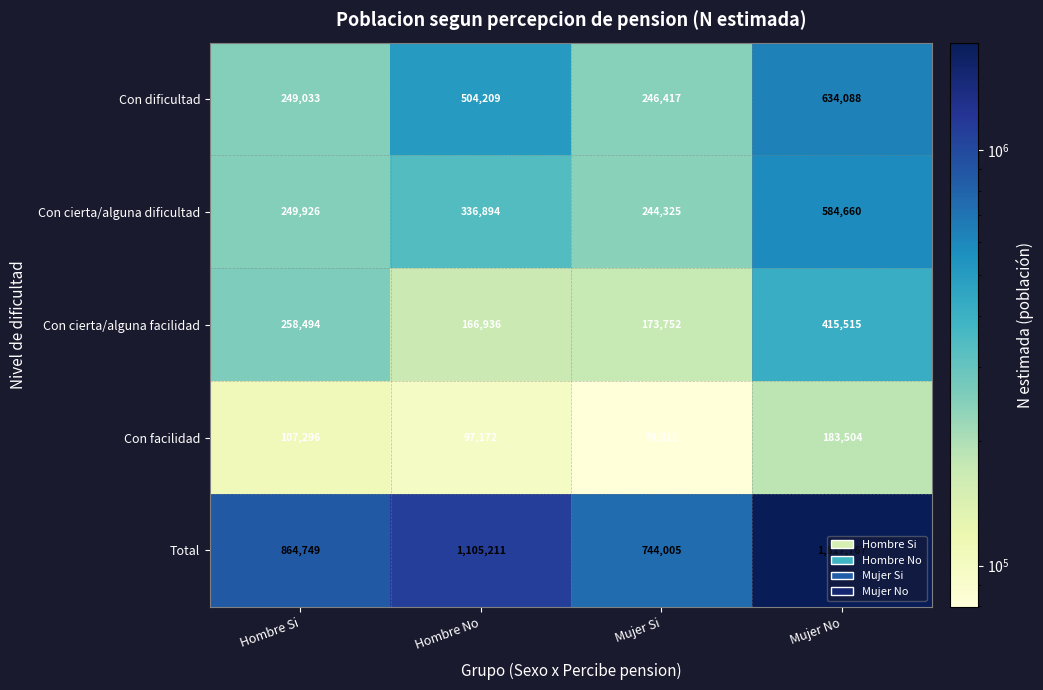

The value of Total at Mujer Si is 744005. True or false?

True